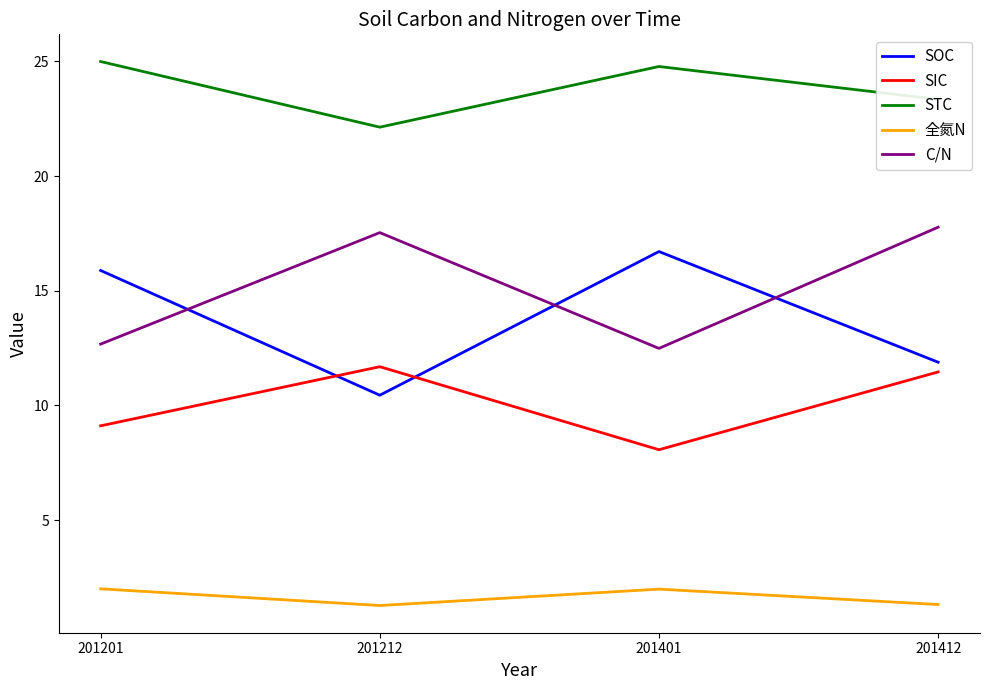

What is the minimum value for STC?

22.1